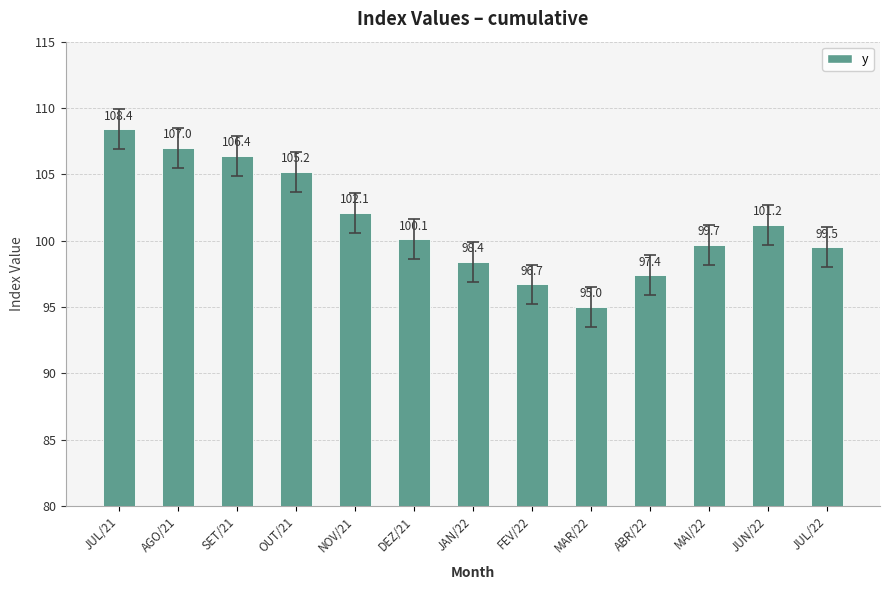

At which label does the data first exceed 100?

JUL/21